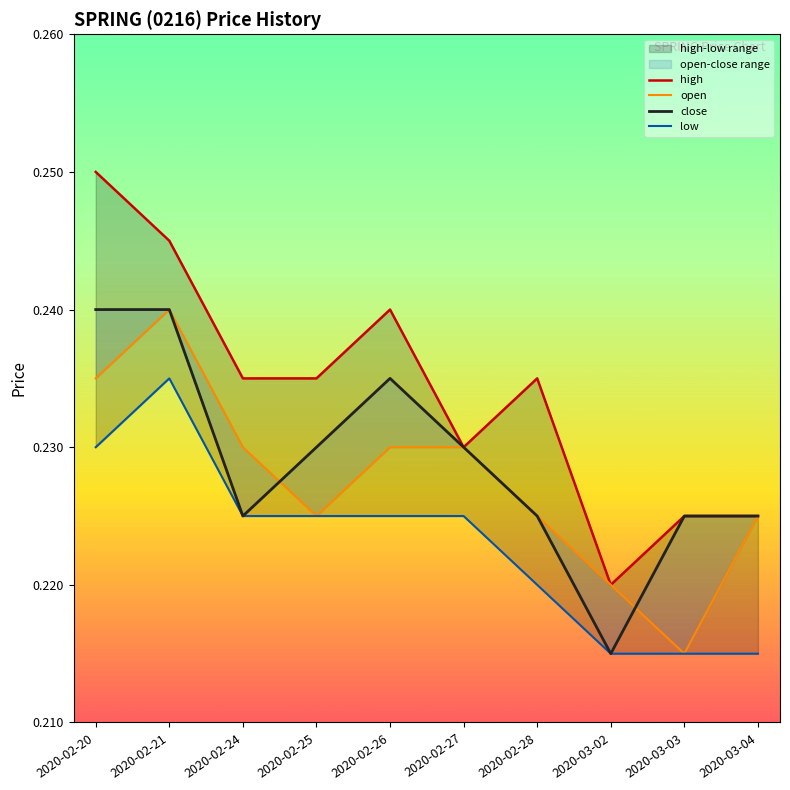

Is this an area chart (filled region under the line)?

No